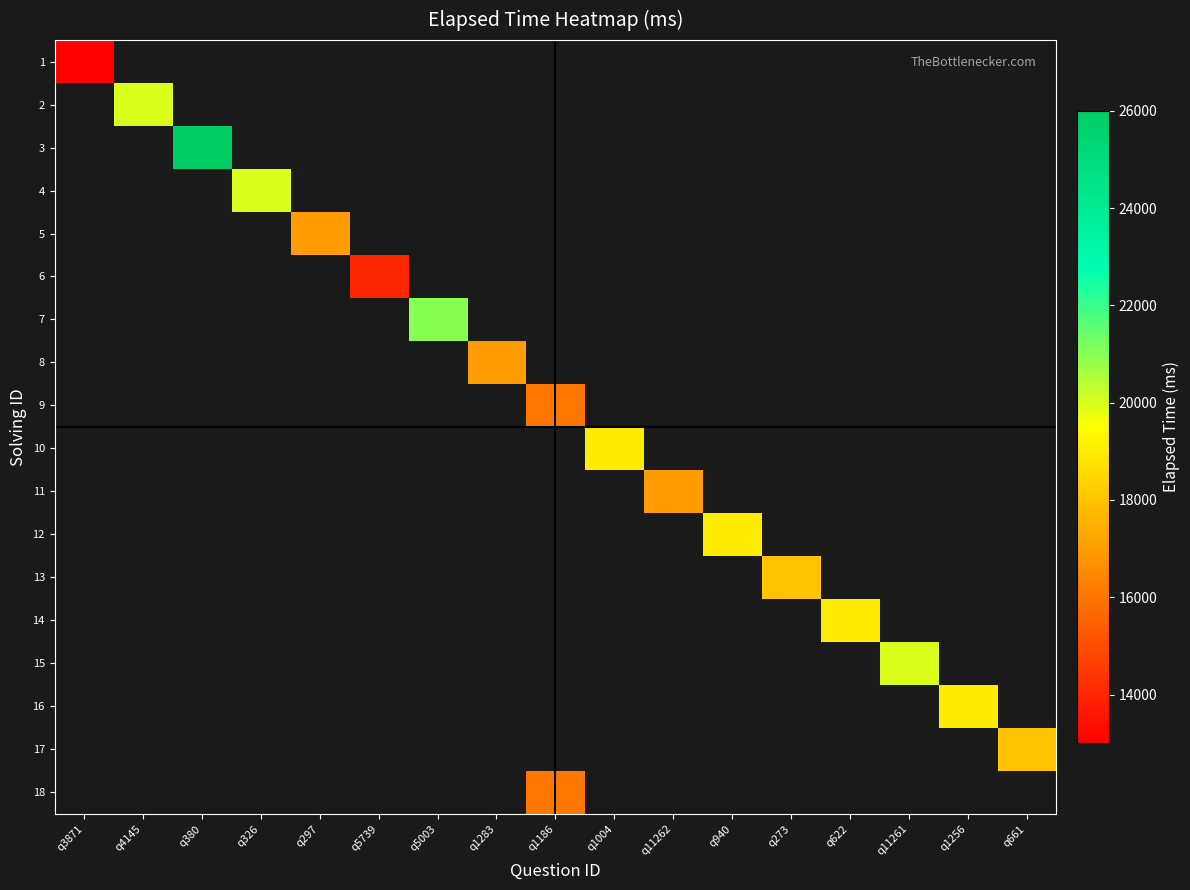

Which series has the largest range (max minus min)?

1